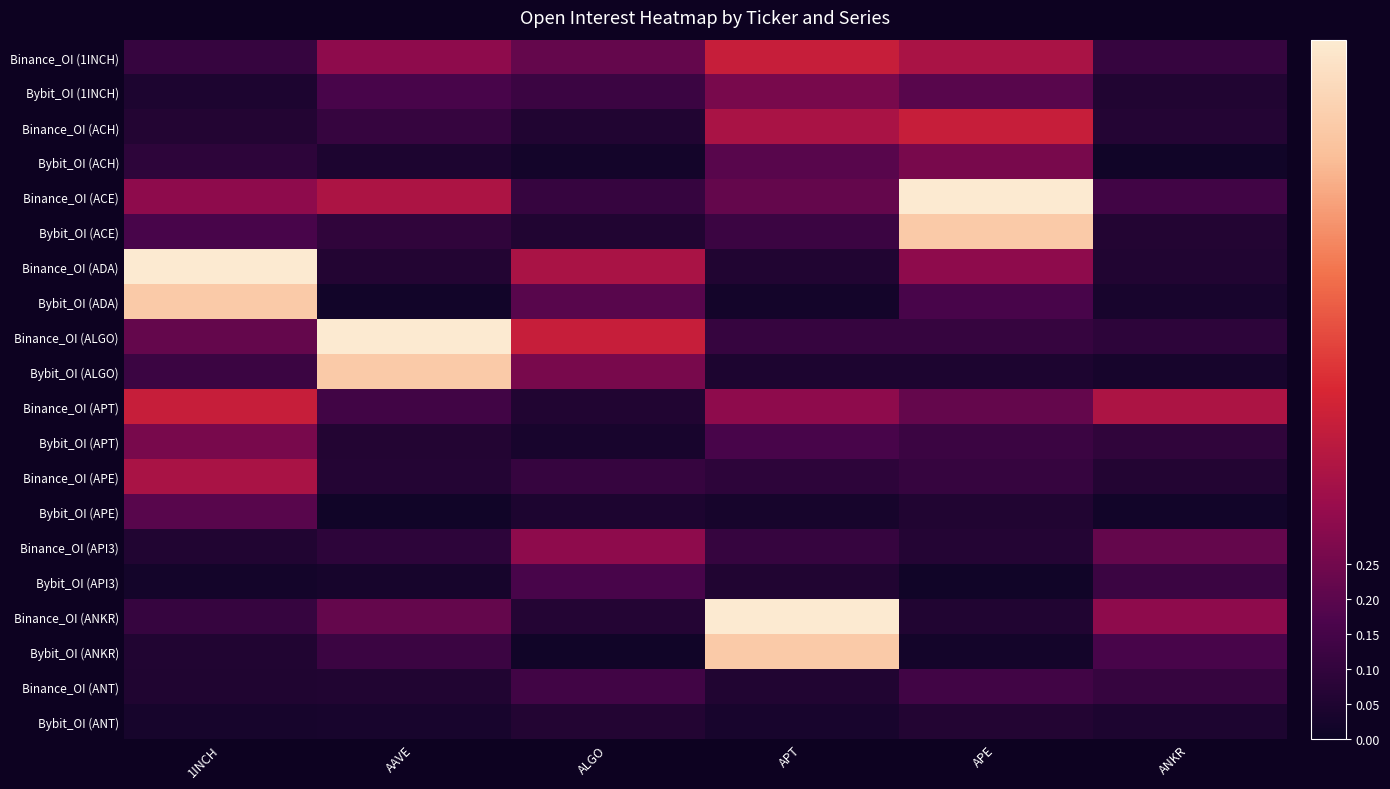

List the series in order of their peak value, lowest first.

Bybit_OI (ANT), Binance_OI (ANT), Bybit_OI (API3), Bybit_OI (APE), Bybit_OI (1INCH), Bybit_OI (ACH), Bybit_OI (APT), Binance_OI (API3), Binance_OI (APE), Binance_OI (1INCH), Binance_OI (ACH), Binance_OI (APT), Bybit_OI (ACE), Bybit_OI (ADA), Bybit_OI (ALGO), Bybit_OI (ANKR), Binance_OI (ACE), Binance_OI (ADA), Binance_OI (ALGO), Binance_OI (ANKR)